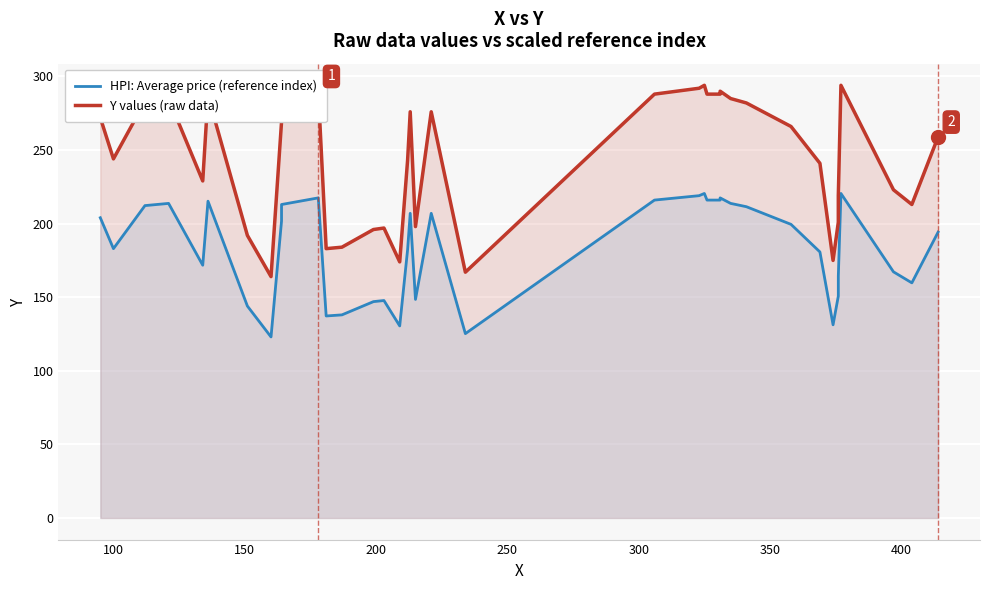

What is the sum of all HPI: Average price (reference index) values?

7345.5